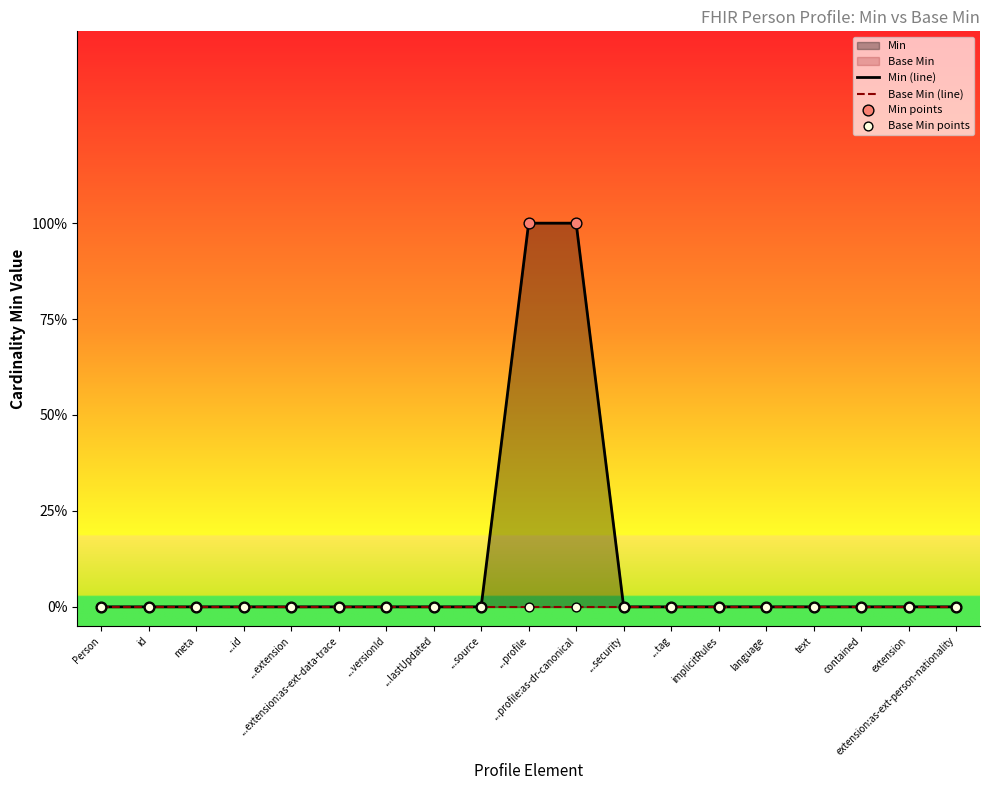

At which category is the sum across all series the highest?

...profile